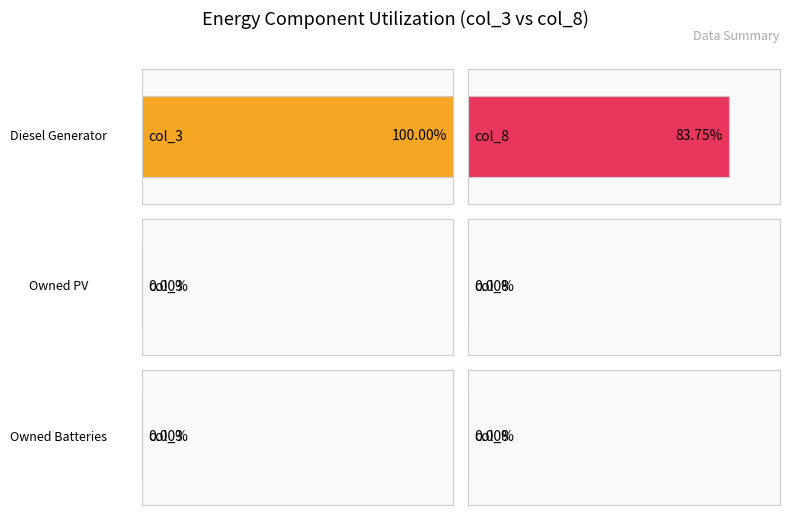

True or false: 3 has a value of -127.6 at Owned PV.

False